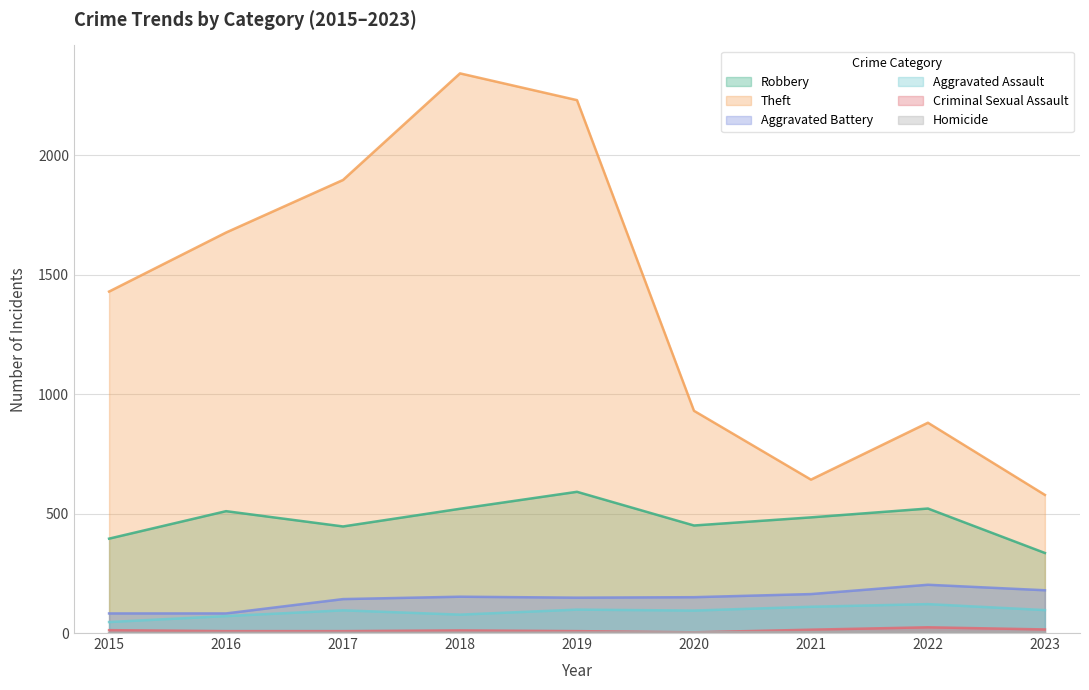

How many lines are shown in the chart?

6